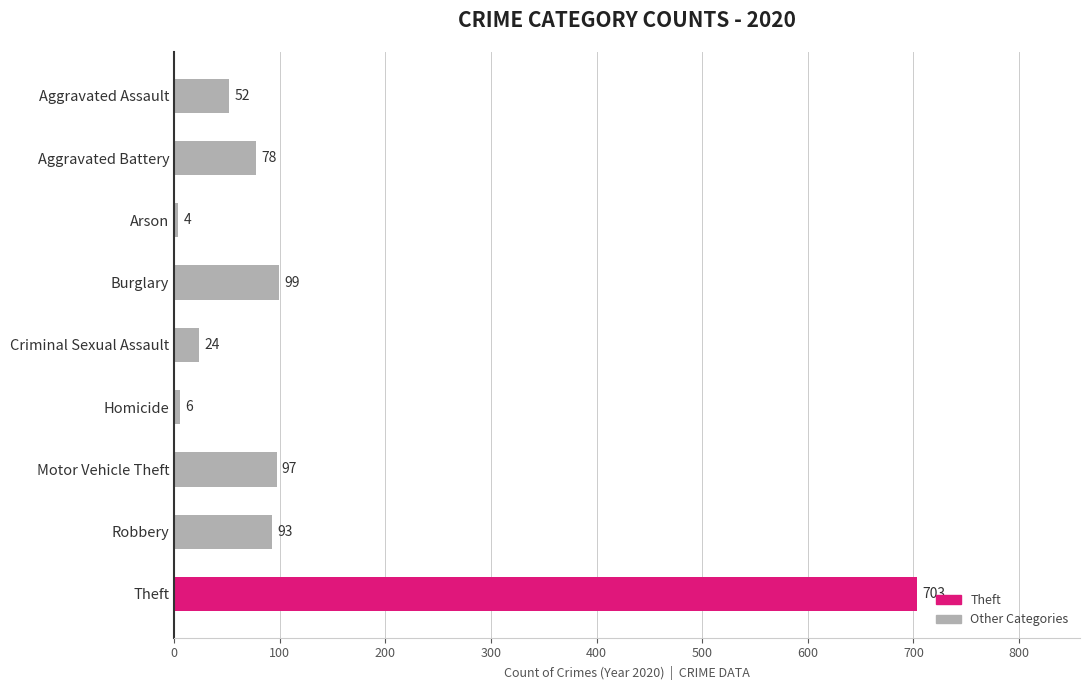

How many values are below 78?

4